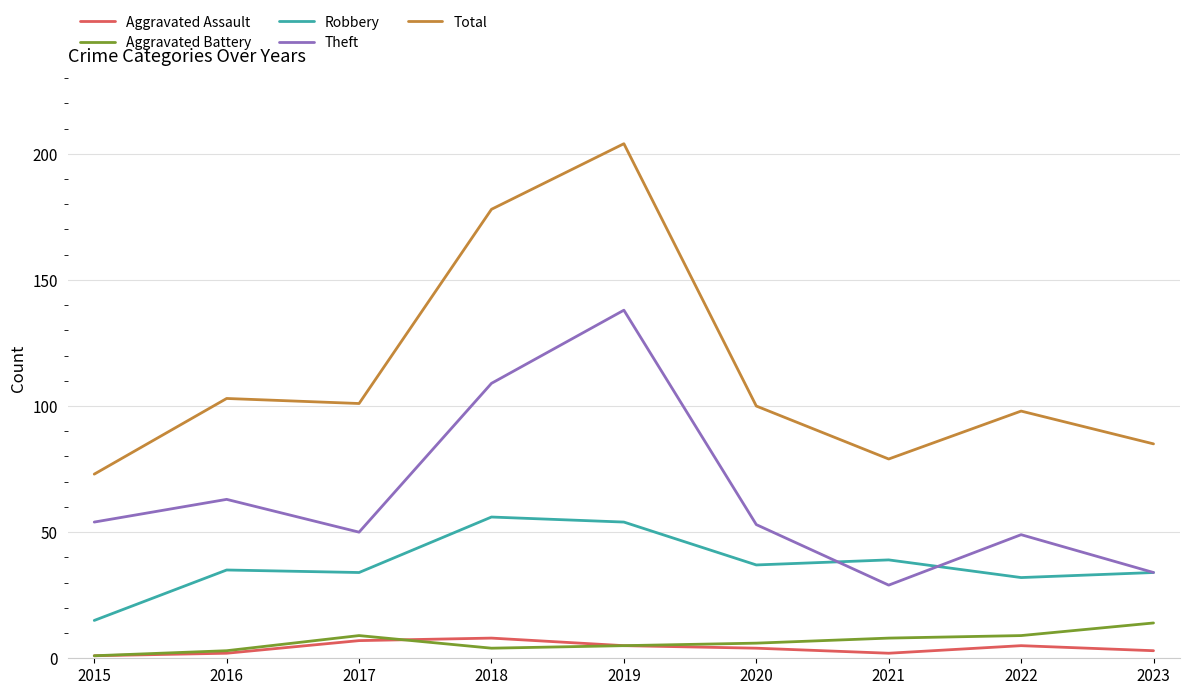

At 2017, list the series in order from smallest to largest.

Aggravated Assault, Aggravated Battery, Robbery, Theft, Total